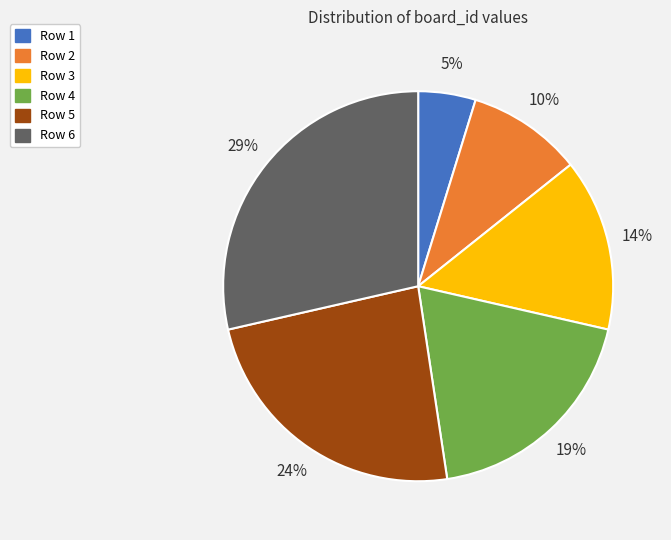

Which slice is the smallest?

Row 1